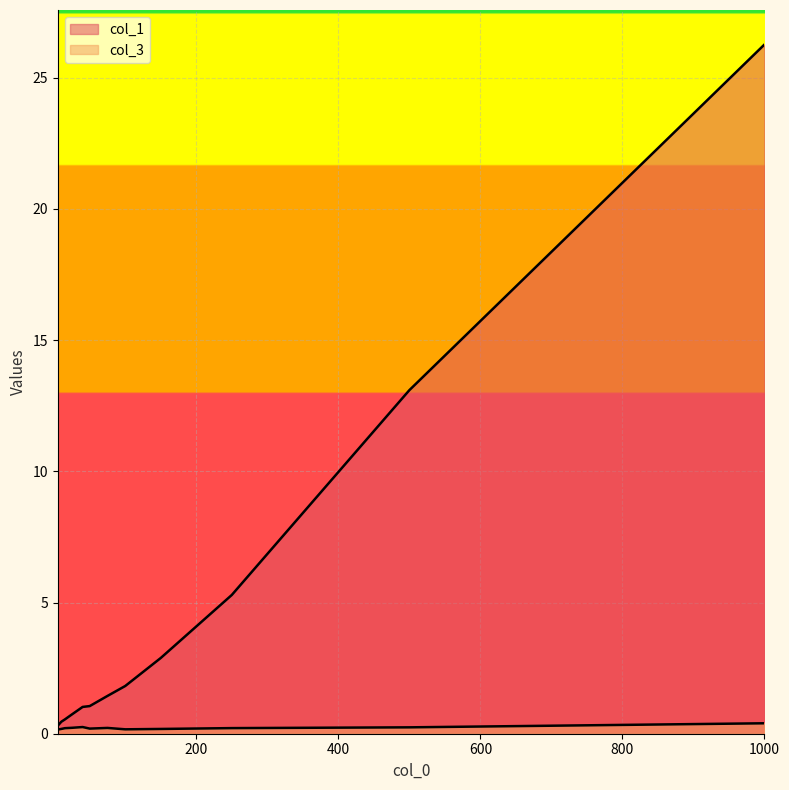

What is the approximate value of col_1 at 40?

1.0